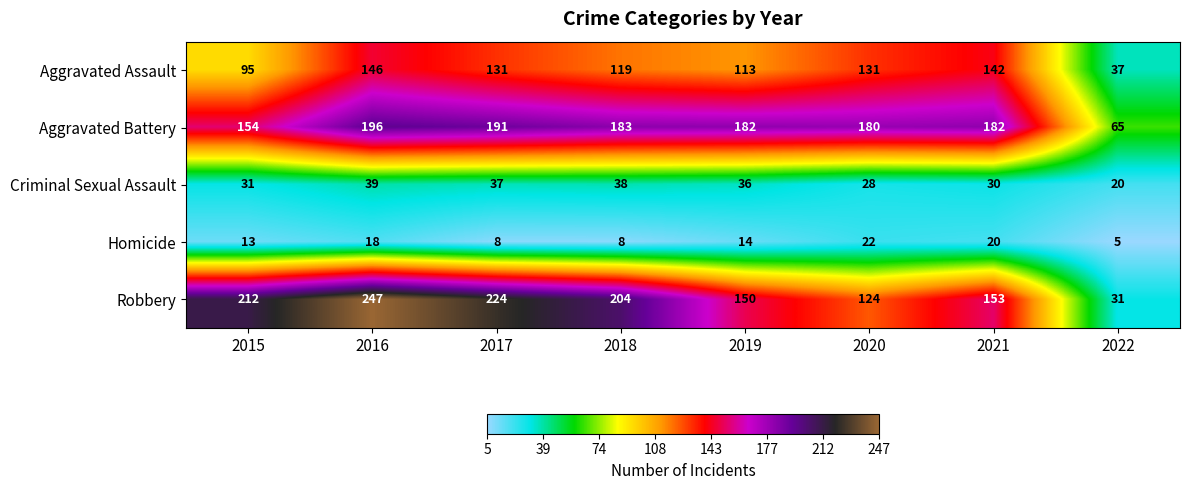

Which series has the largest total across all categories?

Robbery